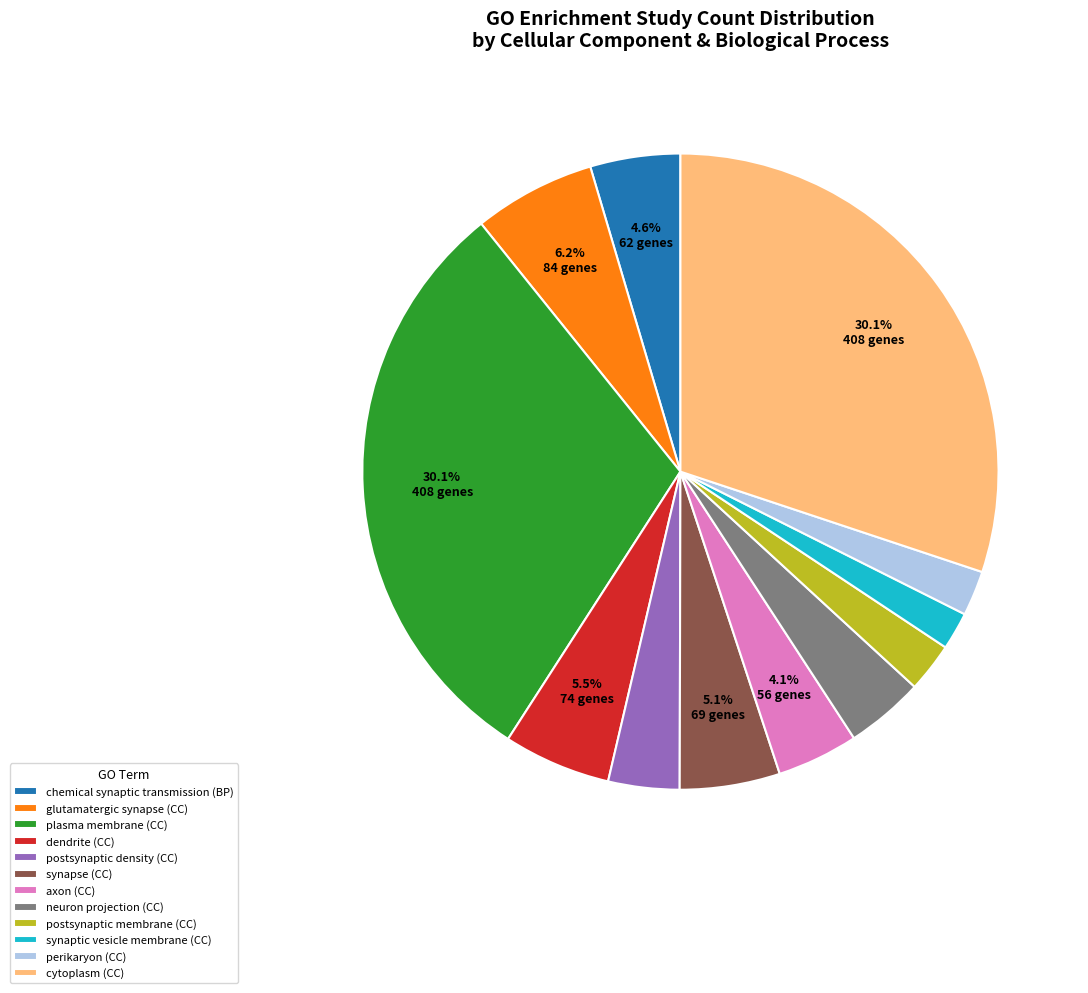

Which has a higher value, dendrite (CC) or neuron projection (CC)?

dendrite (CC)